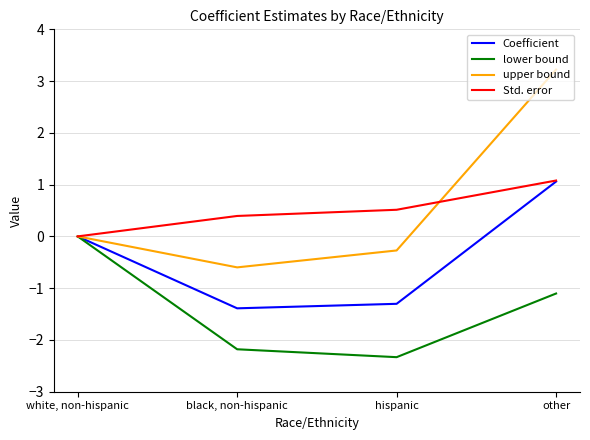

What is the difference between the maximum and second lowest values in the lower bound series?

2.2